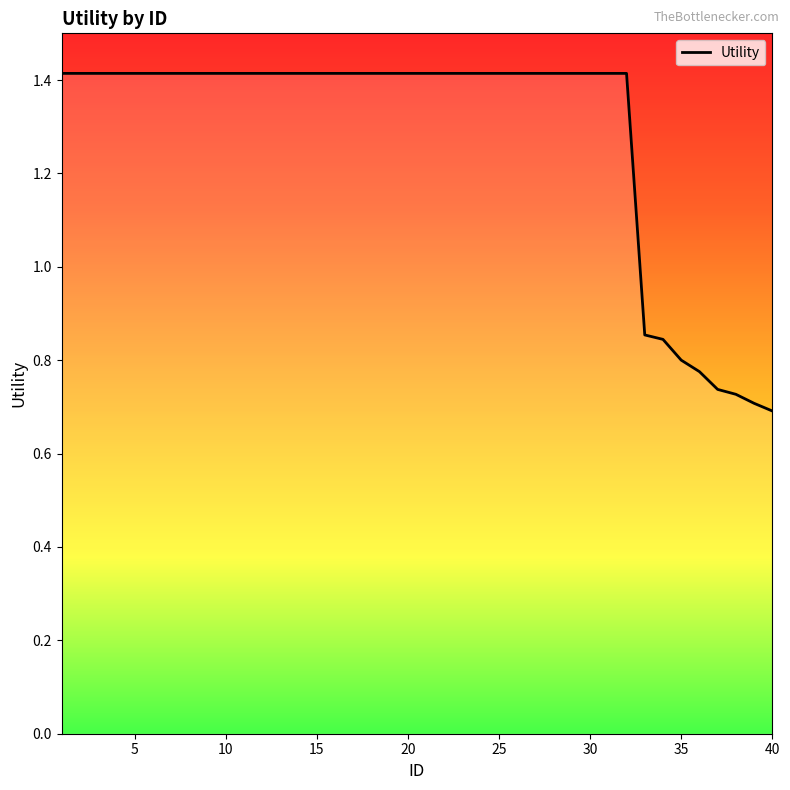

What is the greatest value displayed?

1.4